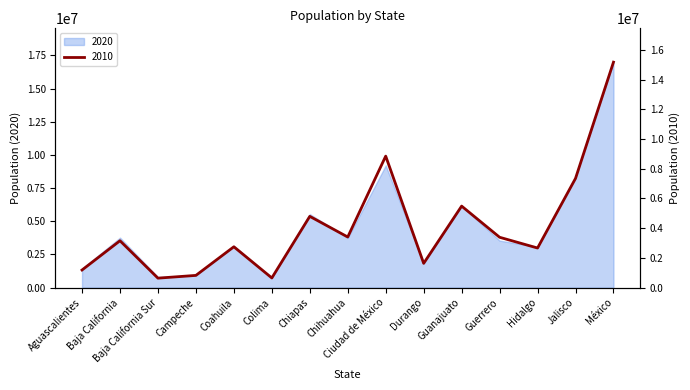

Which label corresponds to the smallest value in the chart?

Baja California Sur